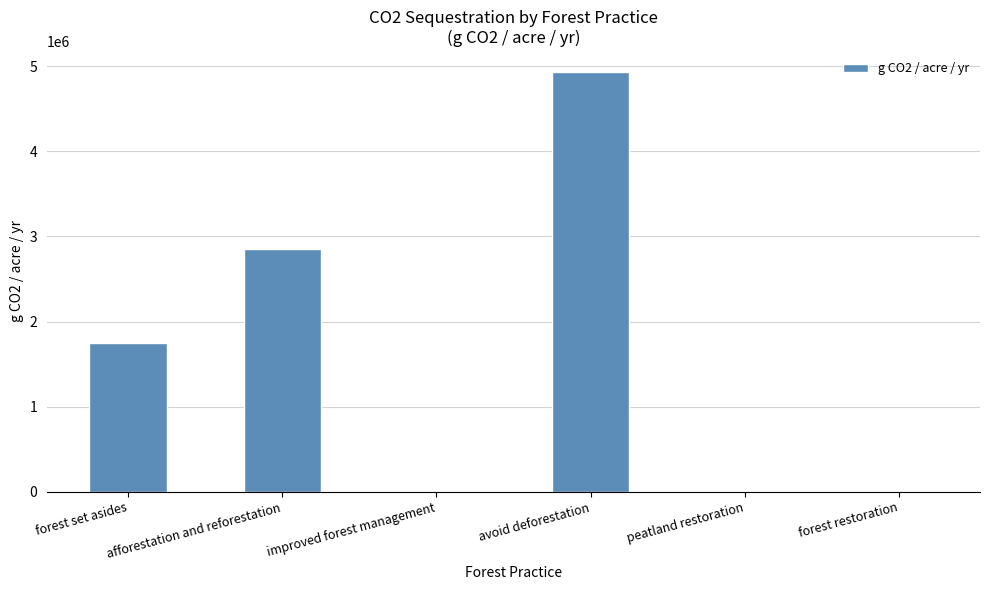

At which label does the data first exceed 1746915?

forest set asides